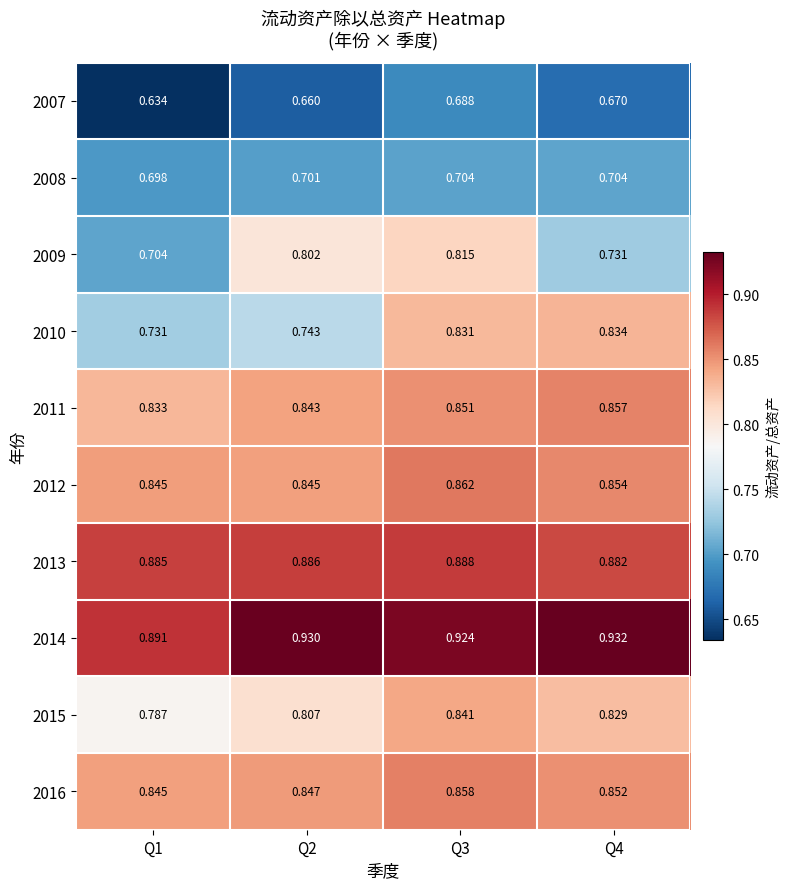

Is the value of 2012 at Q1 greater than the value of 2016 at Q4?

No